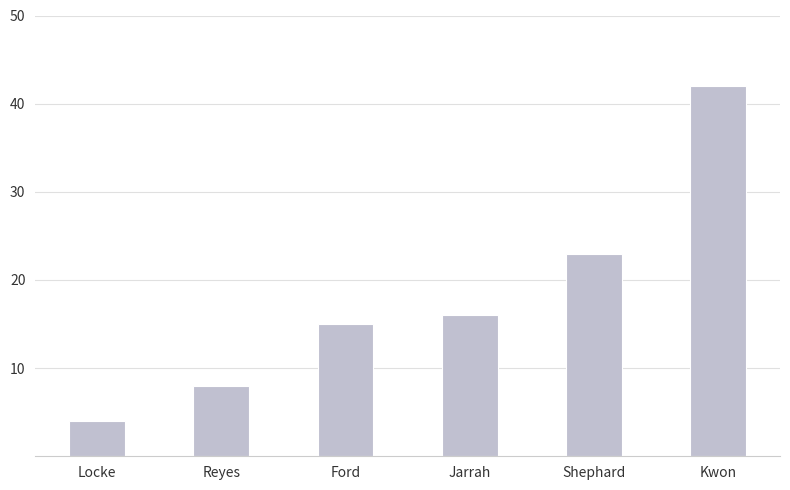

Does the chart contain stacked bars?

No